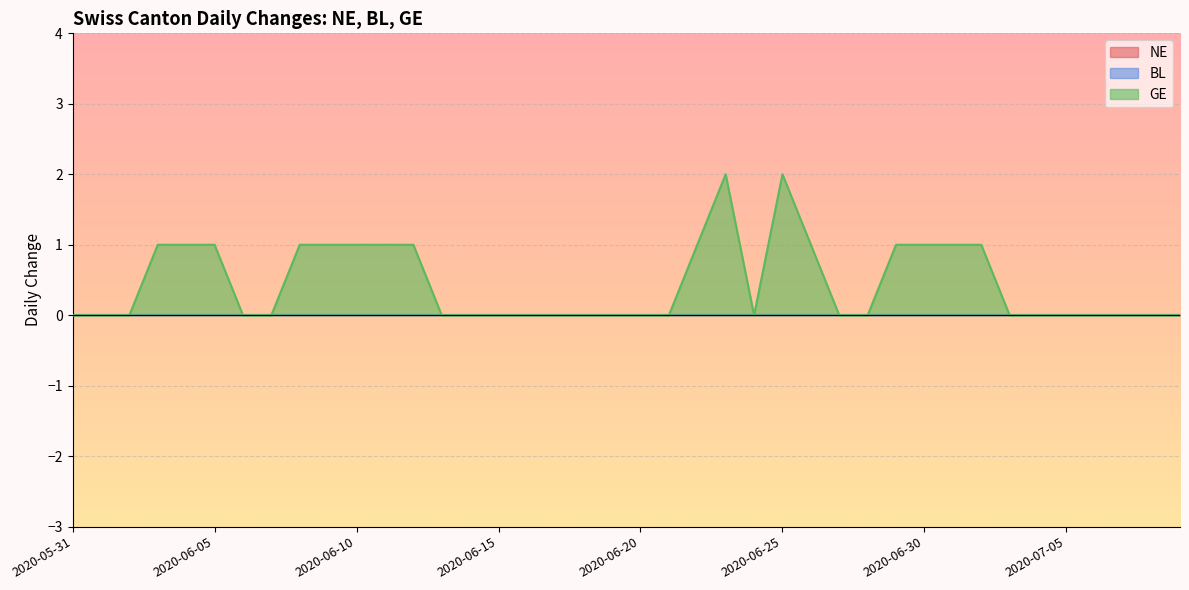

Between 2020-06-23 and 2020-06-29, which is larger?

2020-06-23